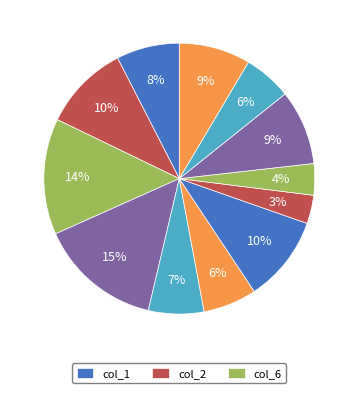

Which category has the biggest portion of the pie?

col_9